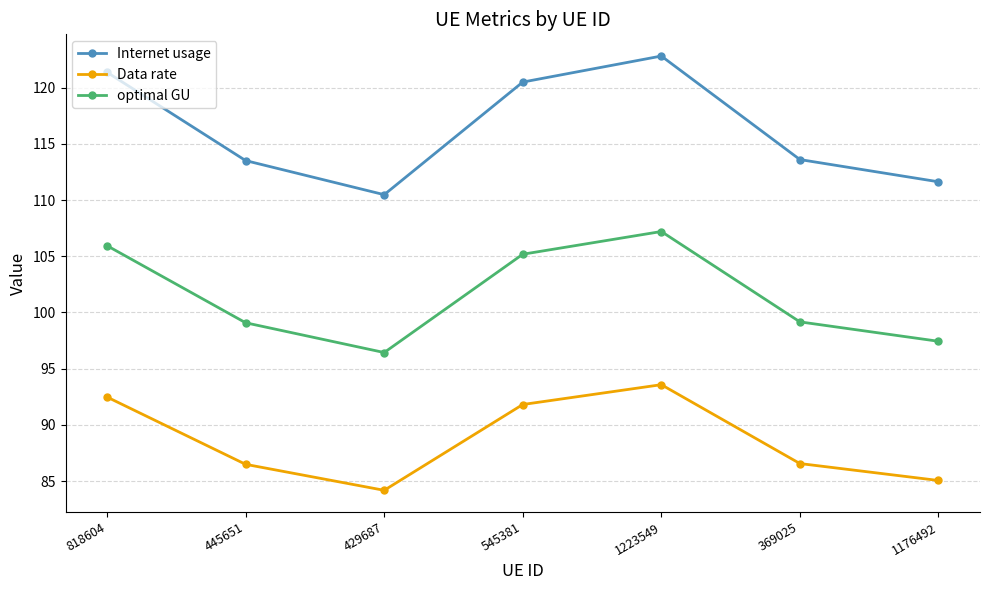

Does the chart have visible grid lines?

Yes